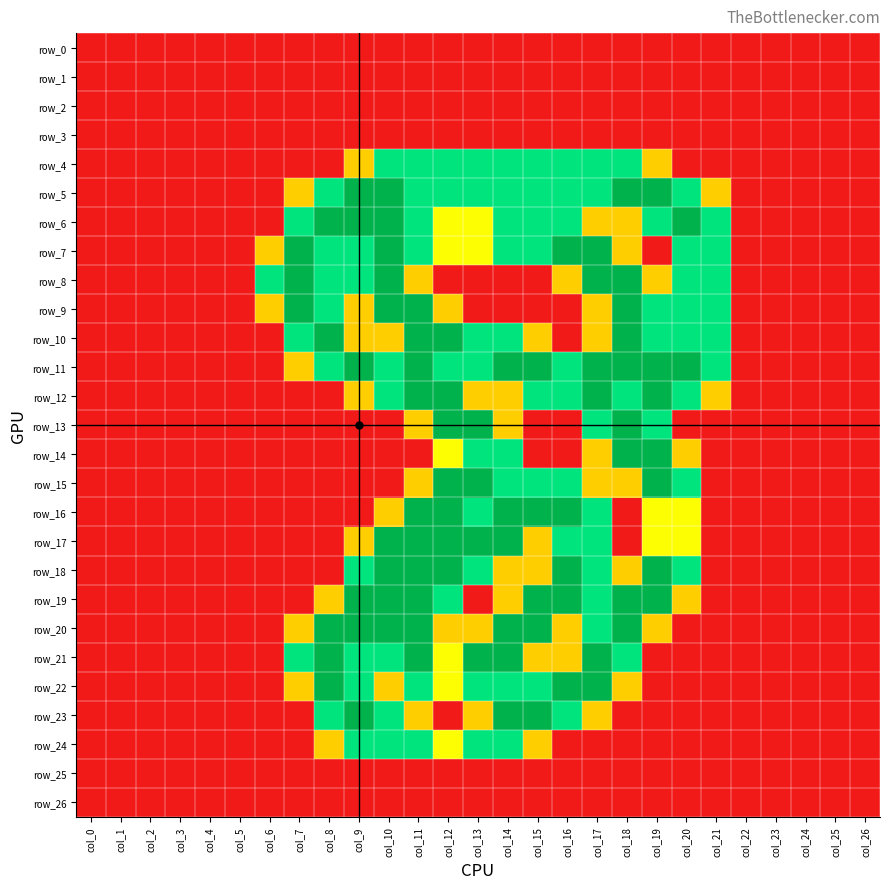

Is the value of row_11 at col_21 greater than the value of row_13 at col_17?

No